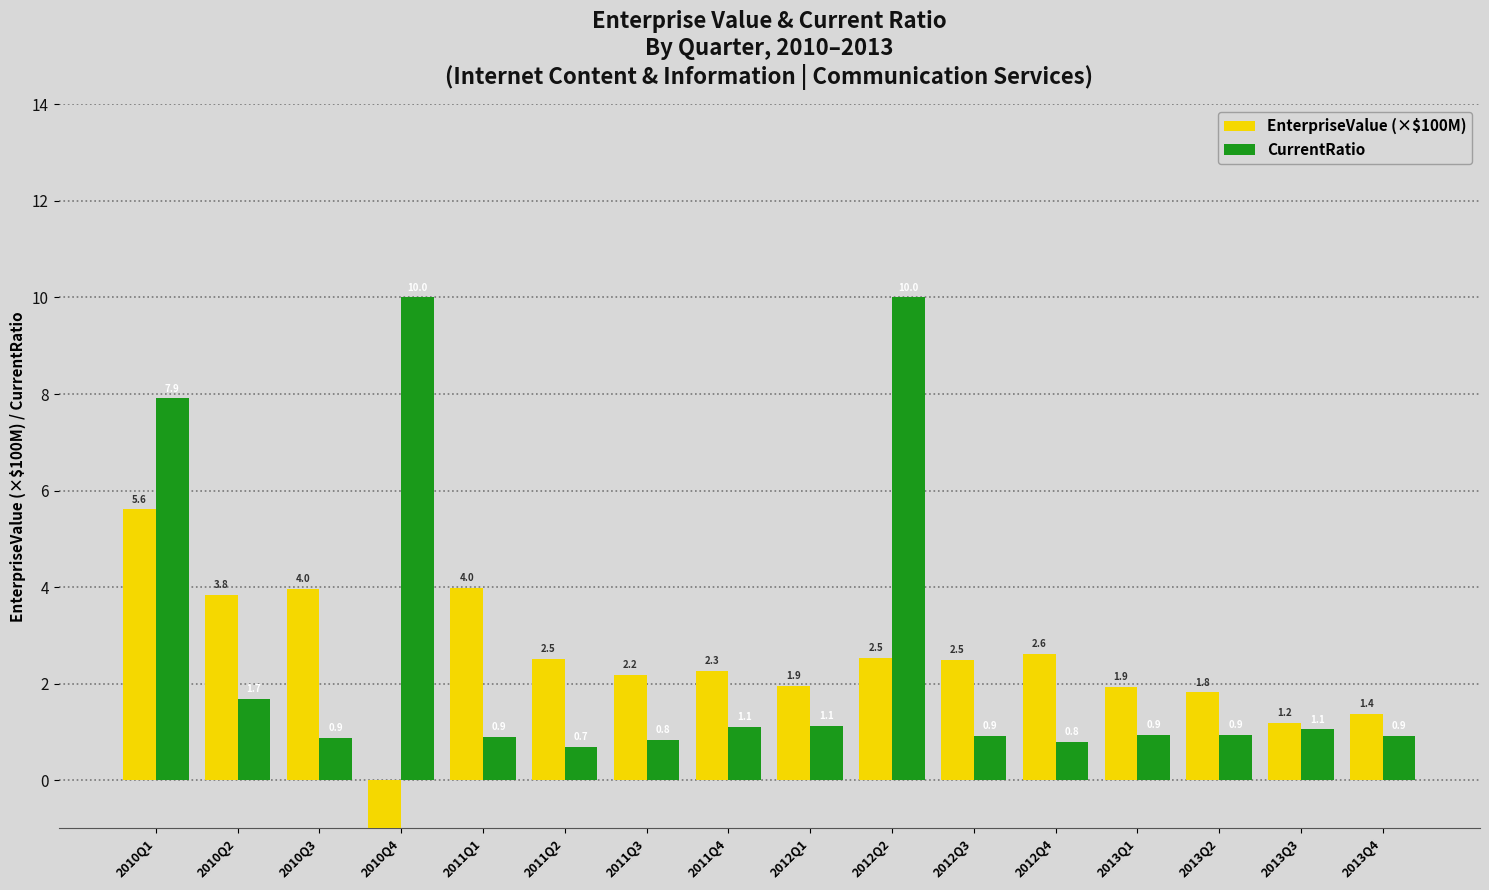

Reading right to left, list all the values displayed in this chart.

EnterpriseValue (×$100M): 1.4	1.2	1.8	1.9	2.6	2.5	2.5	1.9	2.3	2.2	2.5	4.0	-5.0	4.0	3.8	5.6
CurrentRatio: 0.9	1.1	0.9	0.9	0.8	0.9	10.0	1.1	1.1	0.8	0.7	0.9	10.0	0.9	1.7	7.9